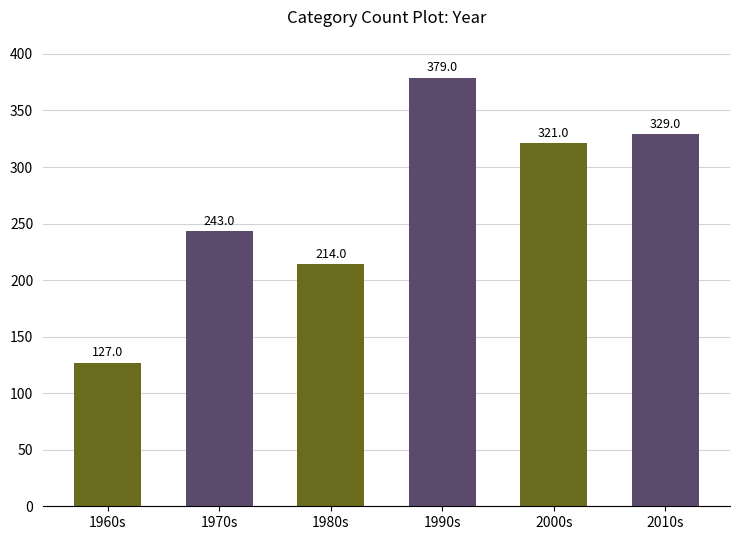

Rank the categories by value from lowest to highest.

1960s, 1980s, 1970s, 2000s, 2010s, 1990s